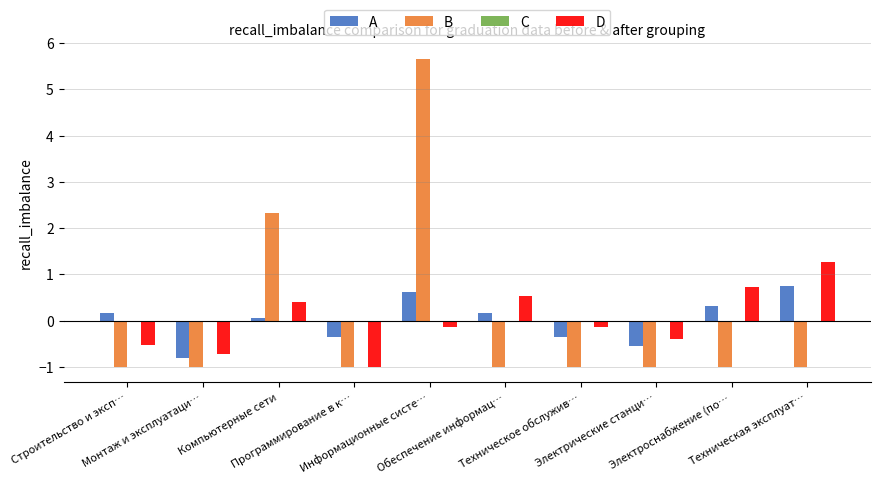

Rank the series by their maximum value, from highest to lowest.

B, D, A